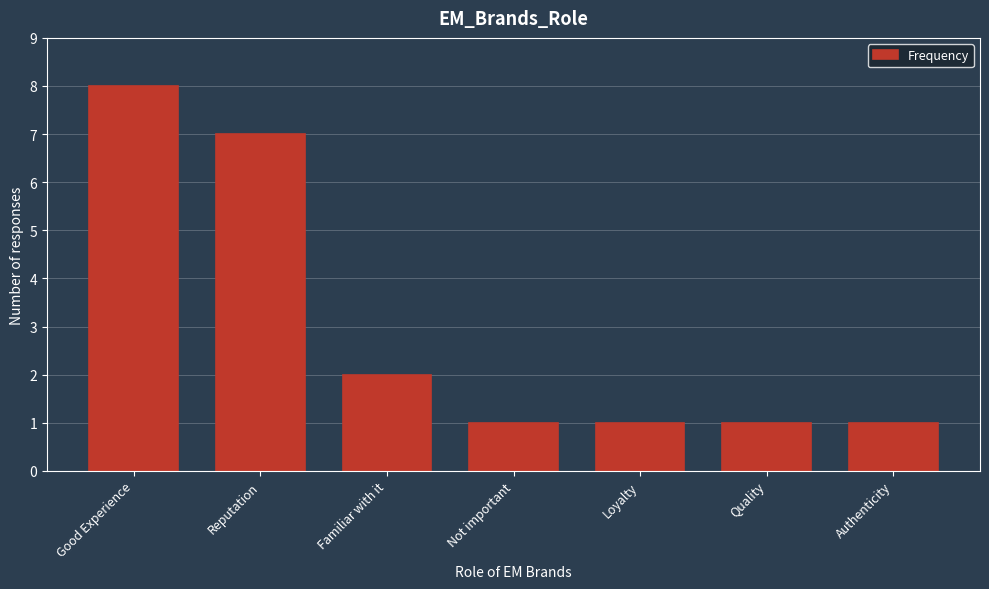

Reading left to right, list all the values displayed in this chart.

Good Experience=8	Reputation=7	Familiar with it=2	Not important=1	Loyalty=1	Quality=1	Authenticity=1